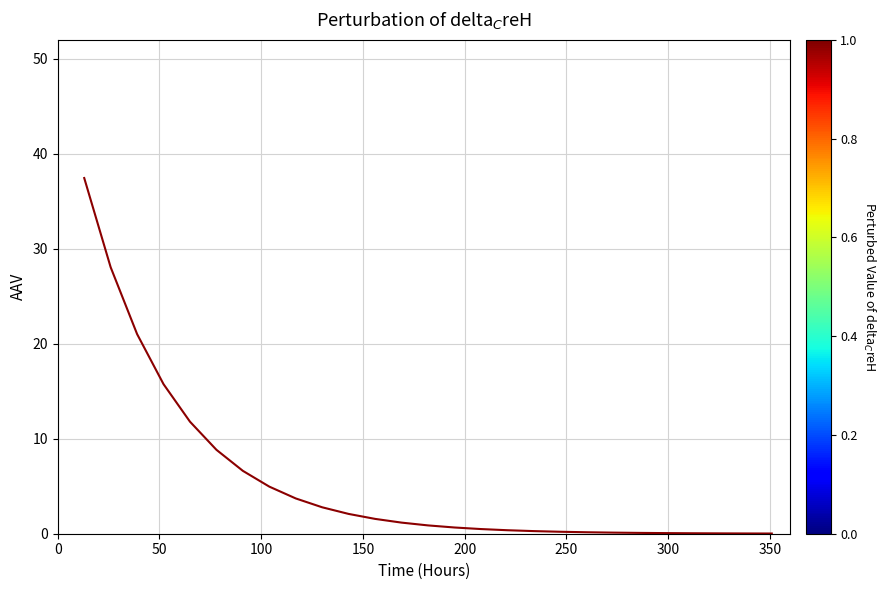

What is the greatest value displayed?

37.5